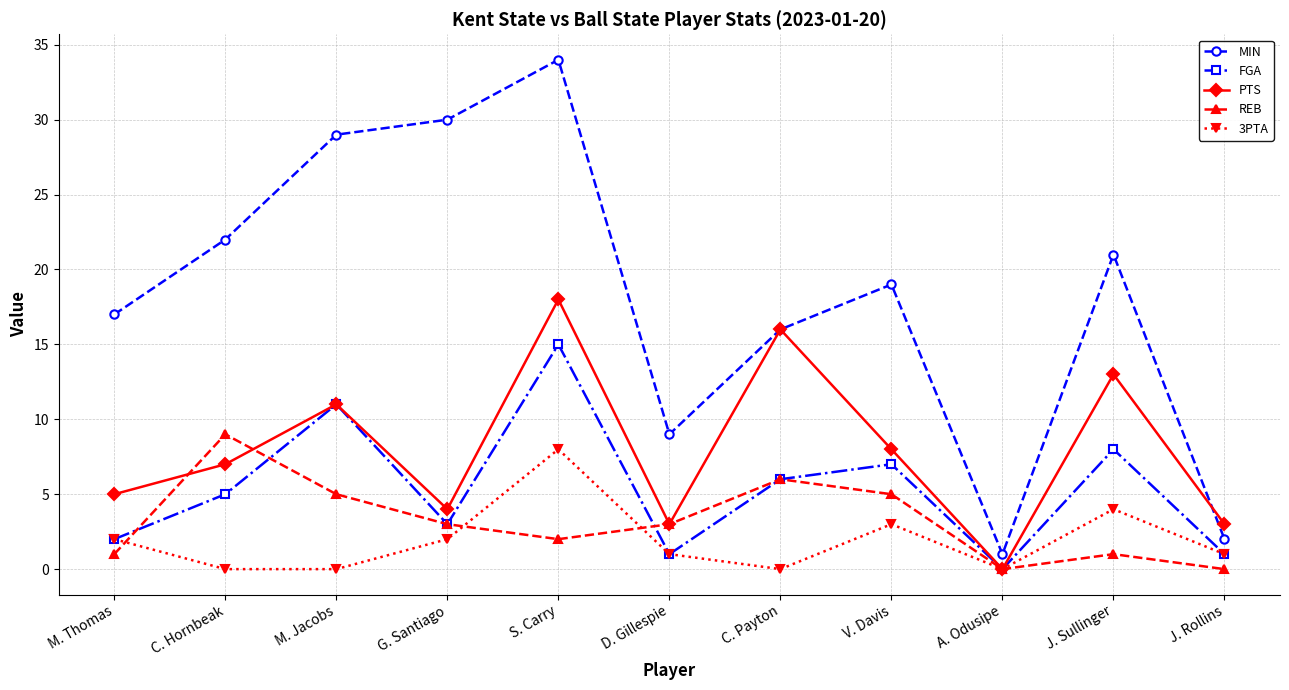

How many categories are shown in the chart?

11